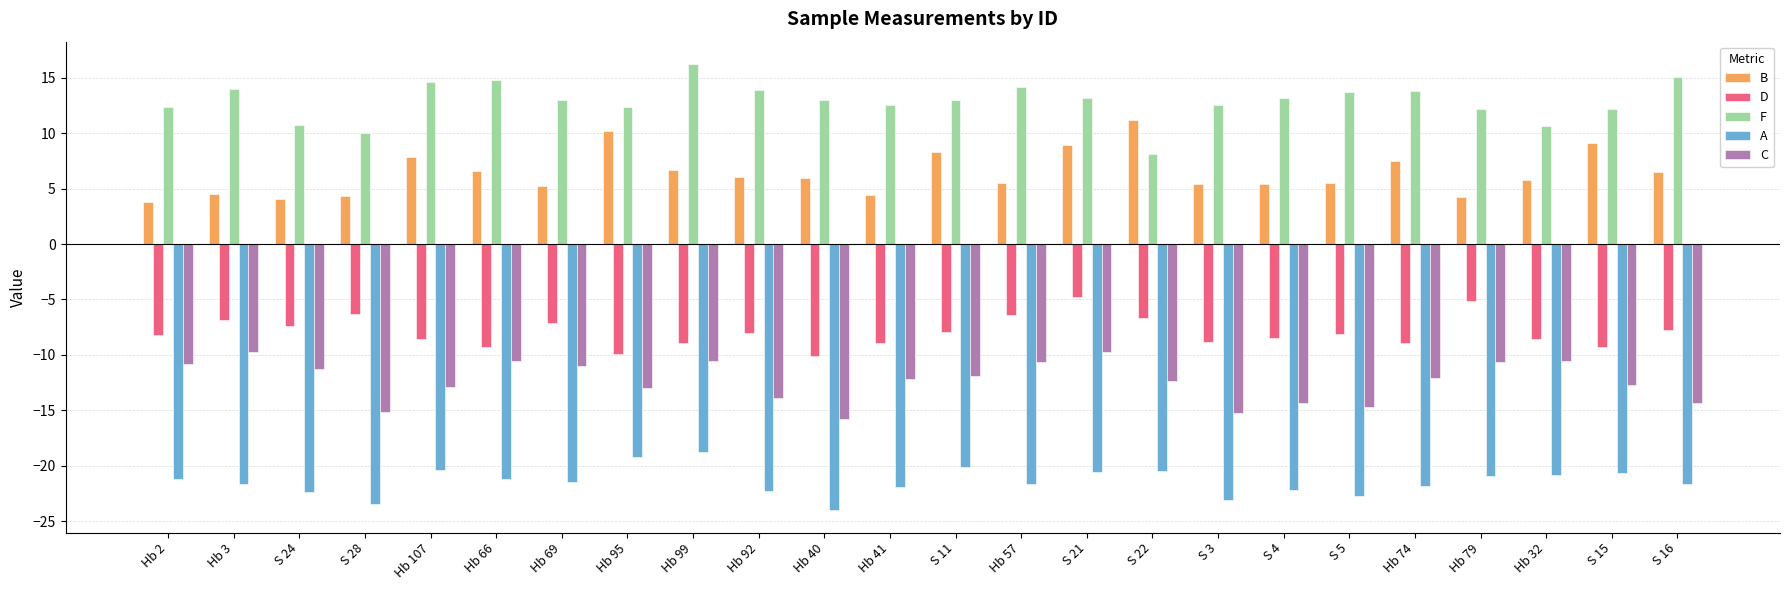

What position from the left is Hb 57?

14